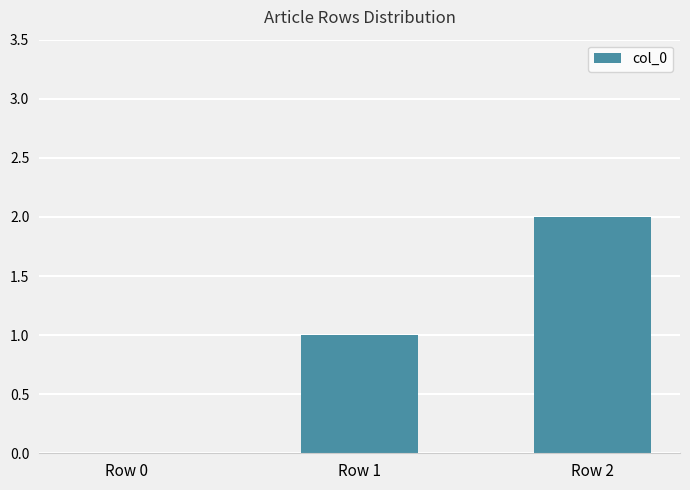

How many series are shown in this chart?

1